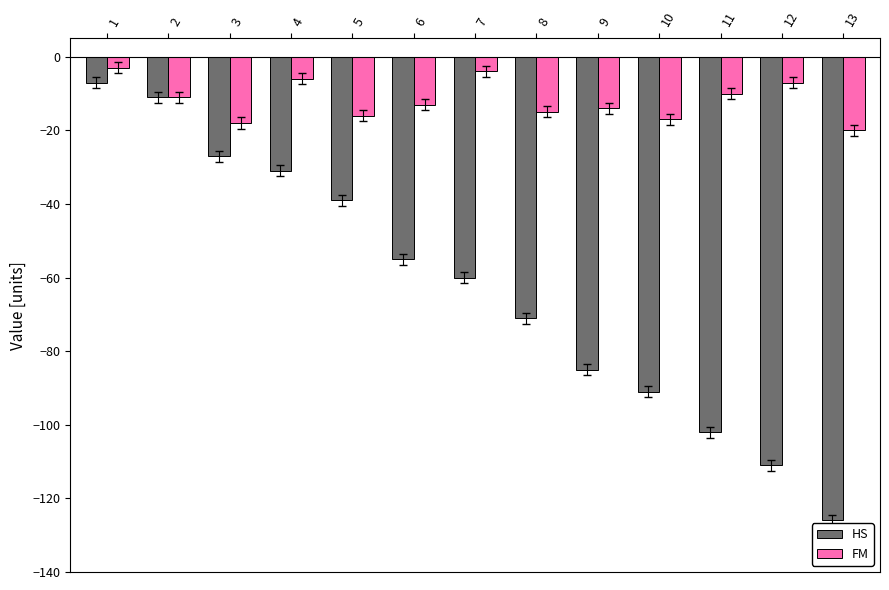

What is the difference between the highest and lowest values at 10?

74